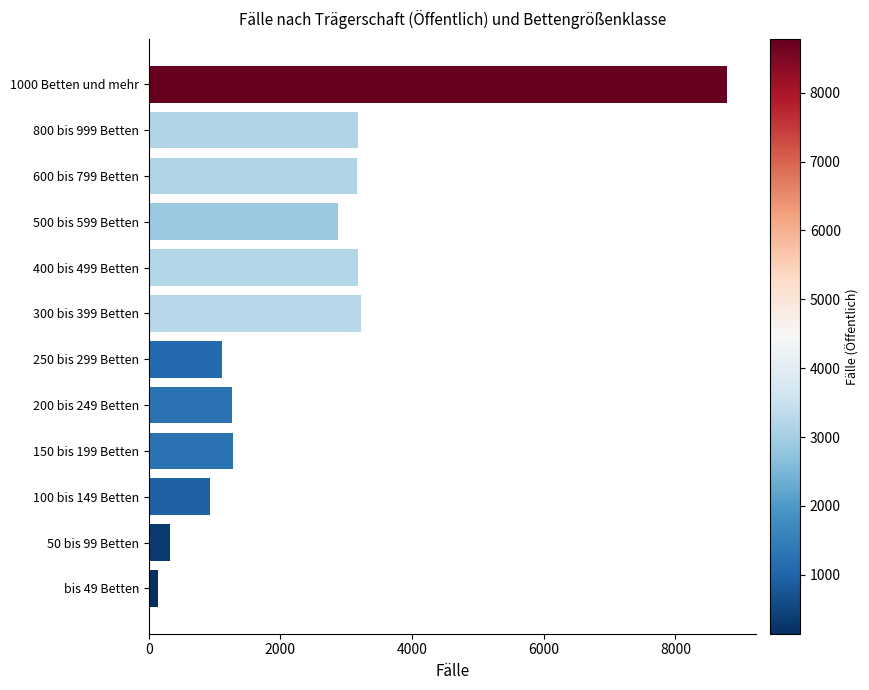

The chart shows a value of 689 at 150 bis 199 Betten. True or false?

False